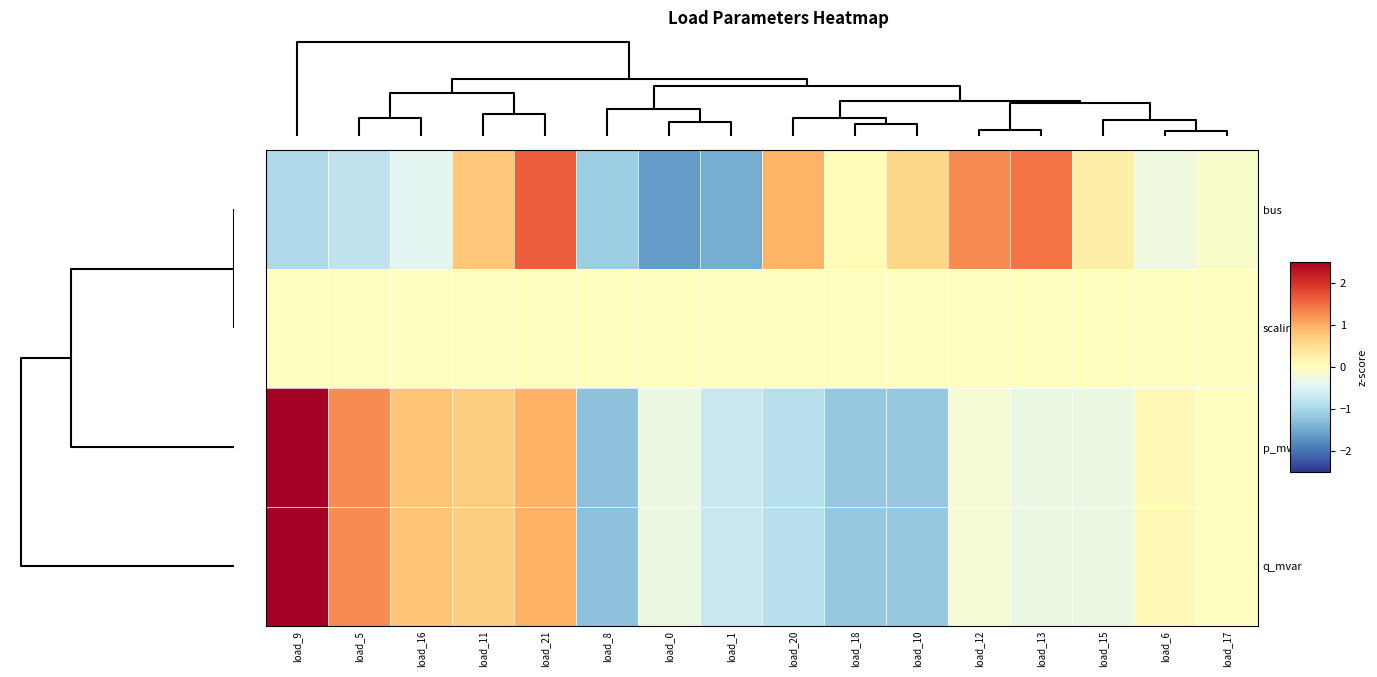

How many categories are shown in the chart?

16